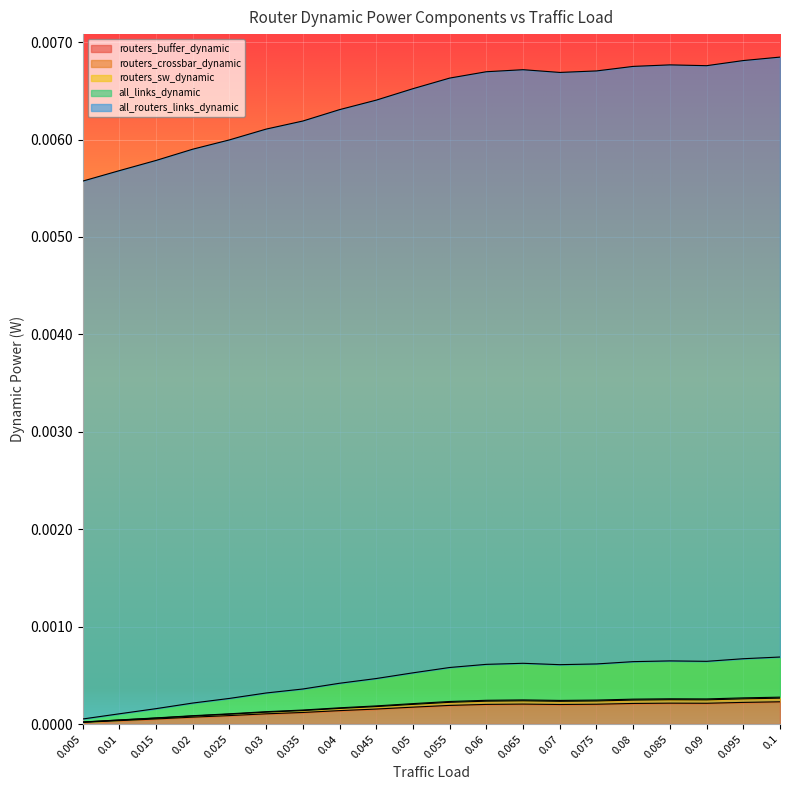

True or false: routers_sw_dynamic has more than 1 interior local peaks.

True